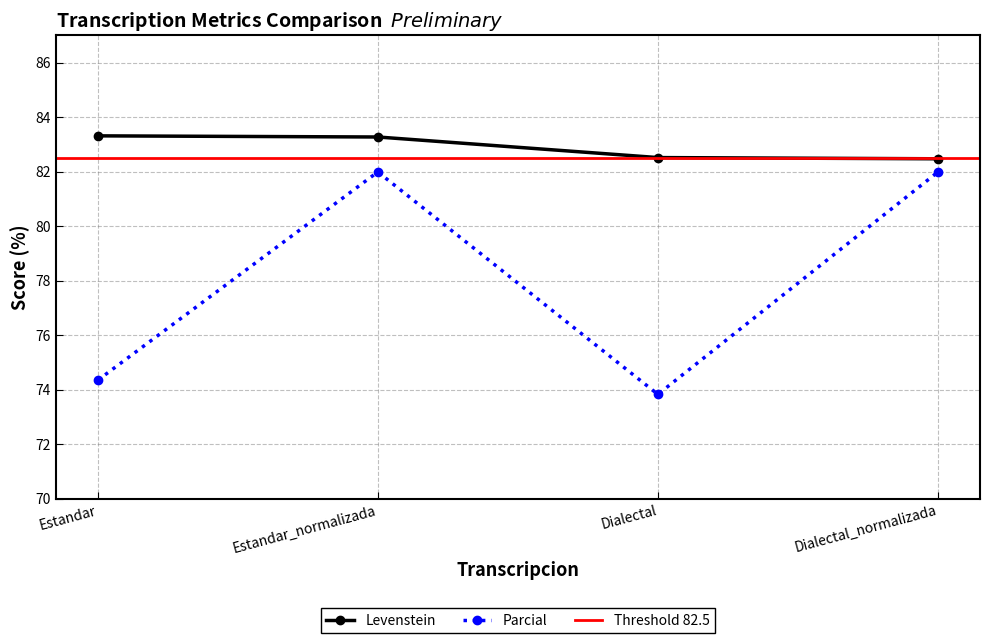

How many values in the Levenstein series are below 83?

2